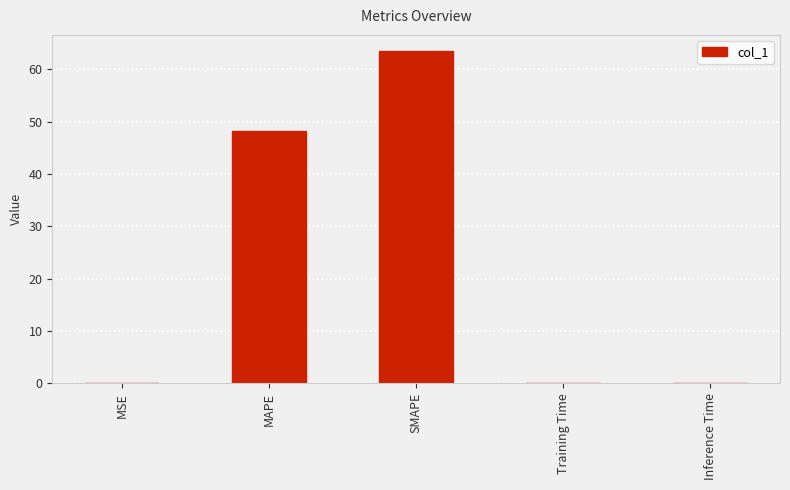

Between SMAPE and Inference Time, which is larger?

SMAPE